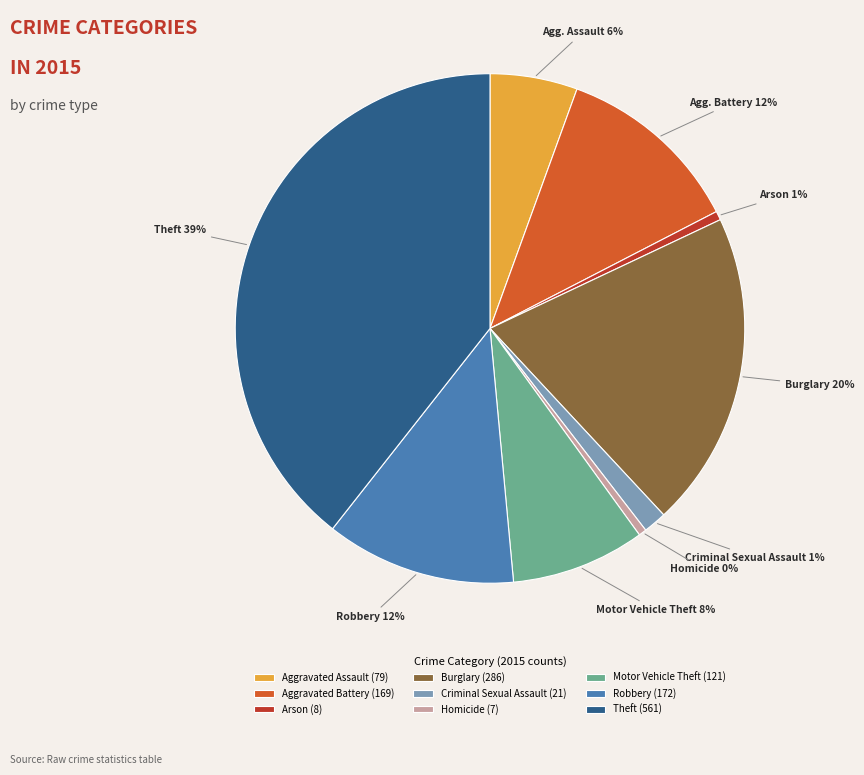

True or false: Robbery accounts for 19% of the total.

False